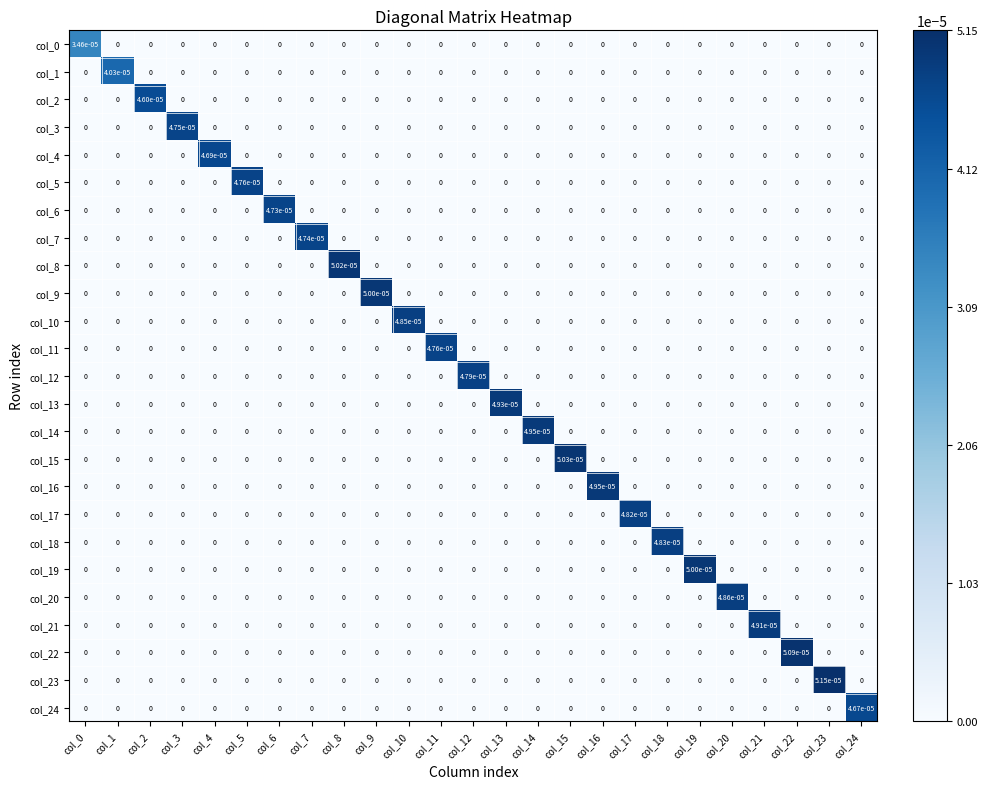

True or false: col_21 has a value of 0.0 at col_10.

True